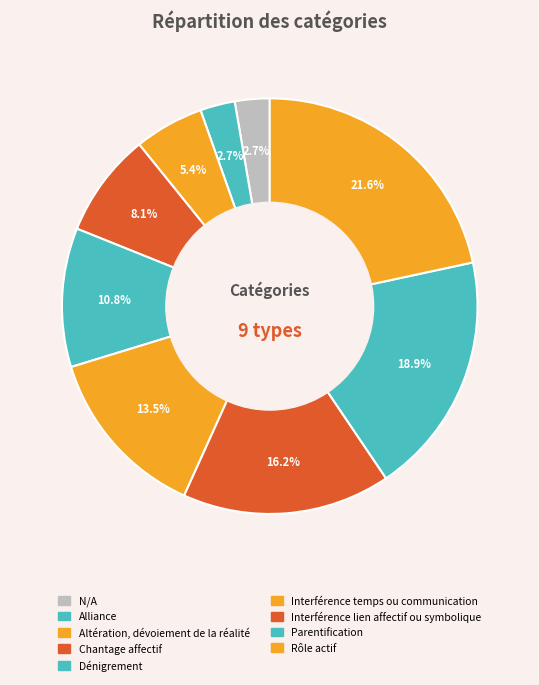

What percentage is NOT represented by Alliance?

97.2%